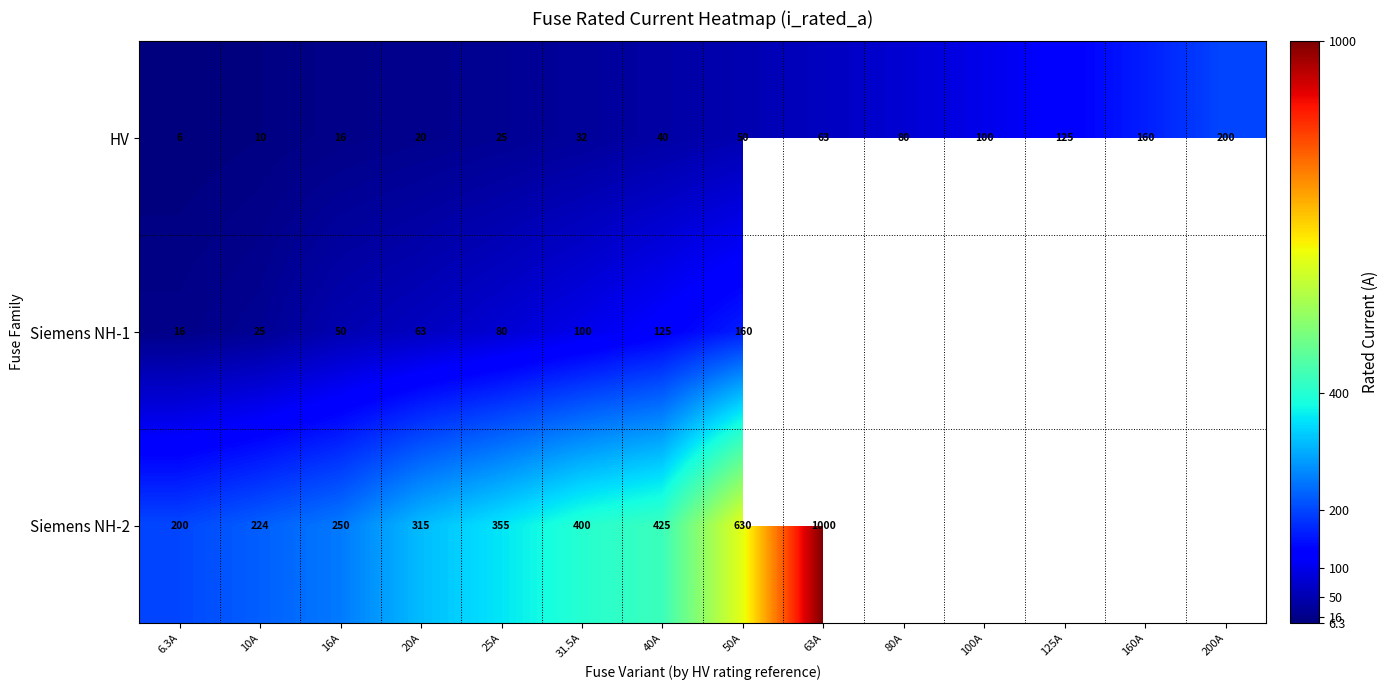

Is the value of Siemens NH-2 at 31.5A greater than the value of HV at 80A?

Yes